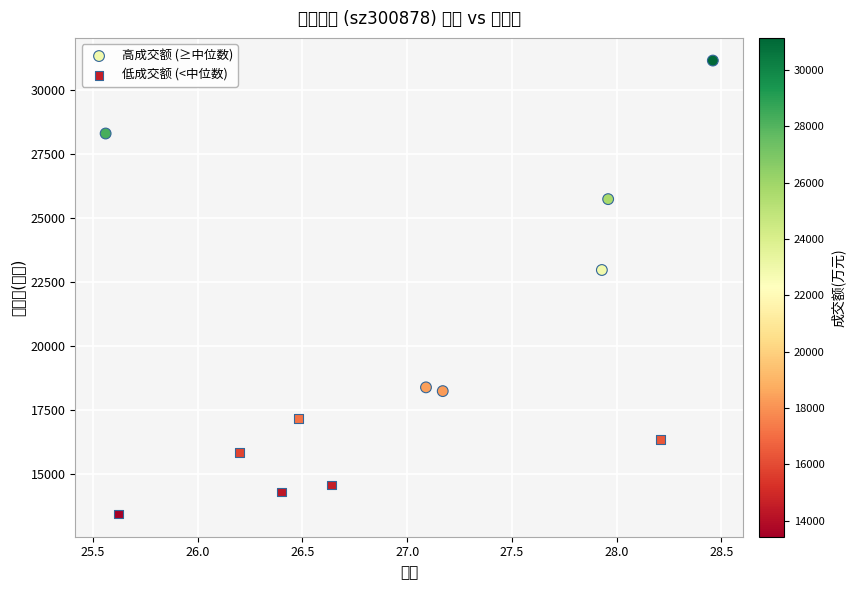

Which series has the widest spread of Y values?

高成交额 (≥中位数)